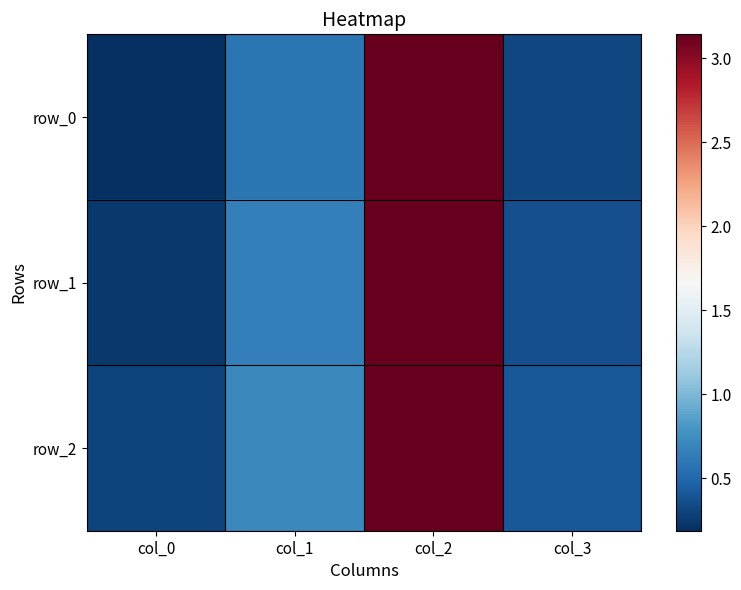

What is the average value of the row_2 series?

1.1